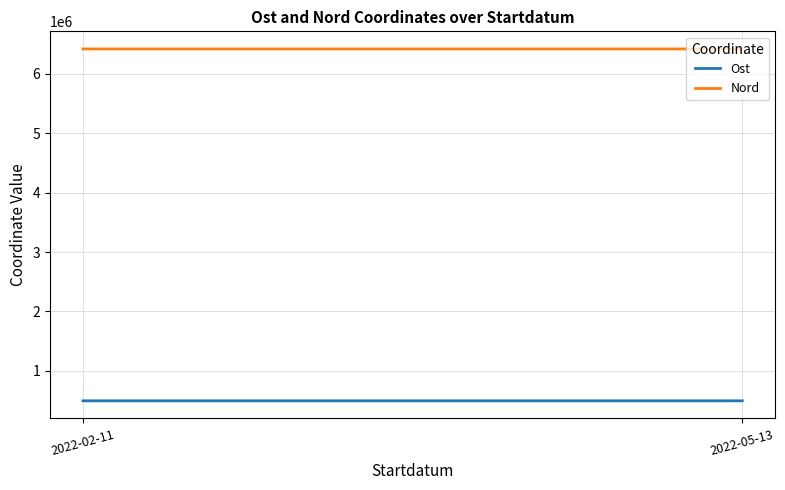

Which category has the highest value across all series?

2022-02-11